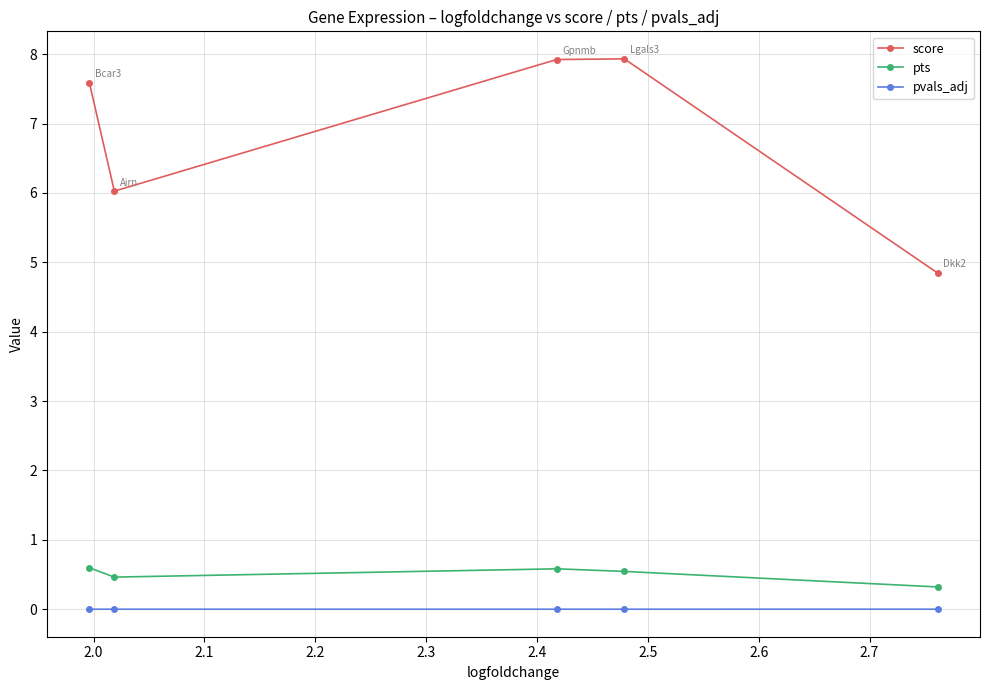

Which series has the largest total across all categories?

score